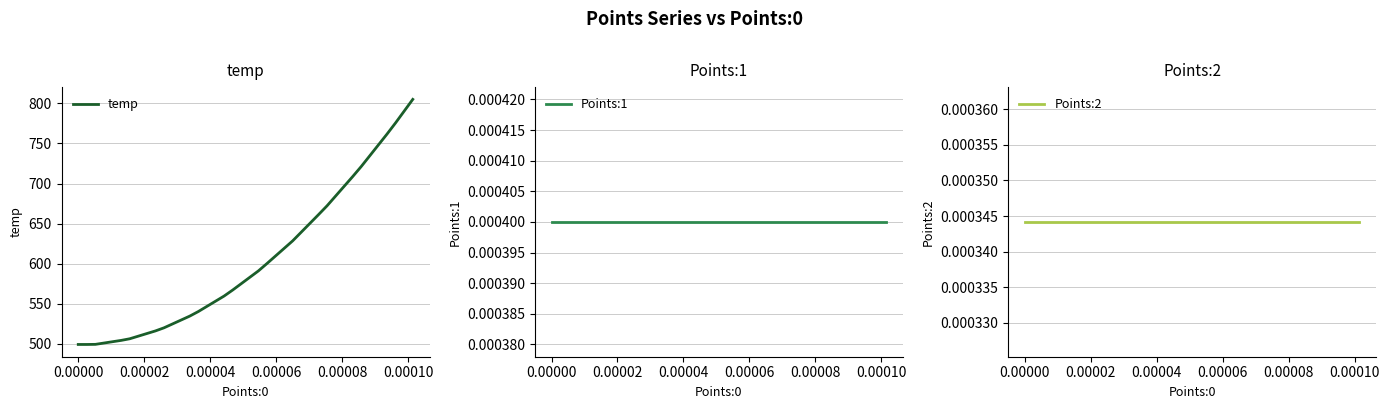

Reading left to right, transcribe all the data shown in this chart.

temp: 499.0	499.0	499.1	500.8	502.4	504.1	506.1	509.4	512.6	515.9	519.8	524.7	529.5	534.4	540.1	546.6	553.0	559.4	566.9	574.9	582.9	590.8	600.1	609.5	619.0	628.4	639.3	650.1	661.0	672.1	684.3	696.5	708.7	721.3	734.8	748.3	761.8	775.8	790.4	805.1
Points:1: 0.0	0.0	0.0	0.0	0.0	0.0	0.0	0.0	0.0	0.0	0.0	0.0	0.0	0.0	0.0	0.0	0.0	0.0	0.0	0.0	0.0	0.0	0.0	0.0	0.0	0.0	0.0	0.0	0.0	0.0	0.0	0.0	0.0	0.0	0.0	0.0	0.0	0.0	0.0	0.0
Points:2: 0.0	0.0	0.0	0.0	0.0	0.0	0.0	0.0	0.0	0.0	0.0	0.0	0.0	0.0	0.0	0.0	0.0	0.0	0.0	0.0	0.0	0.0	0.0	0.0	0.0	0.0	0.0	0.0	0.0	0.0	0.0	0.0	0.0	0.0	0.0	0.0	0.0	0.0	0.0	0.0